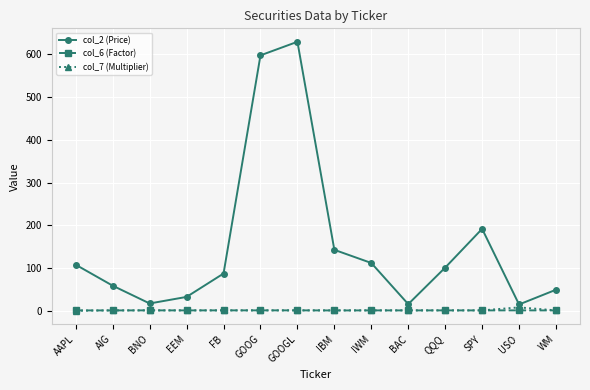

At how many categories does at least one series exceed 490?

2